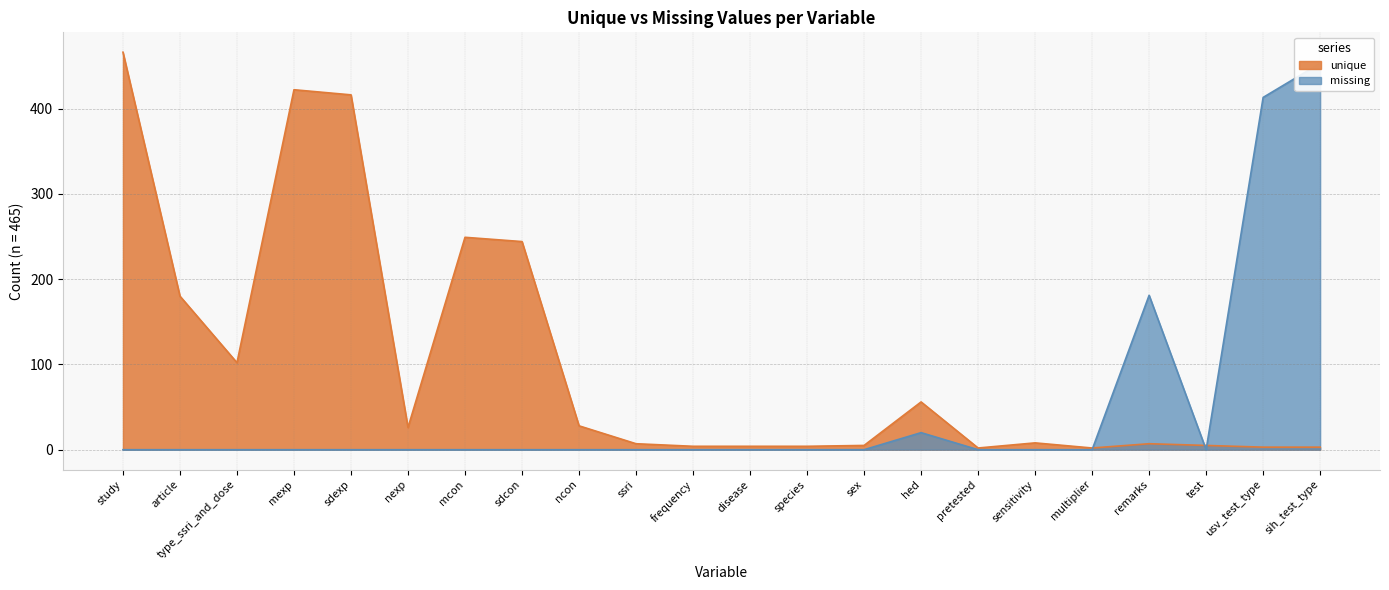

At which category does the chart reach its peak across all series?

study